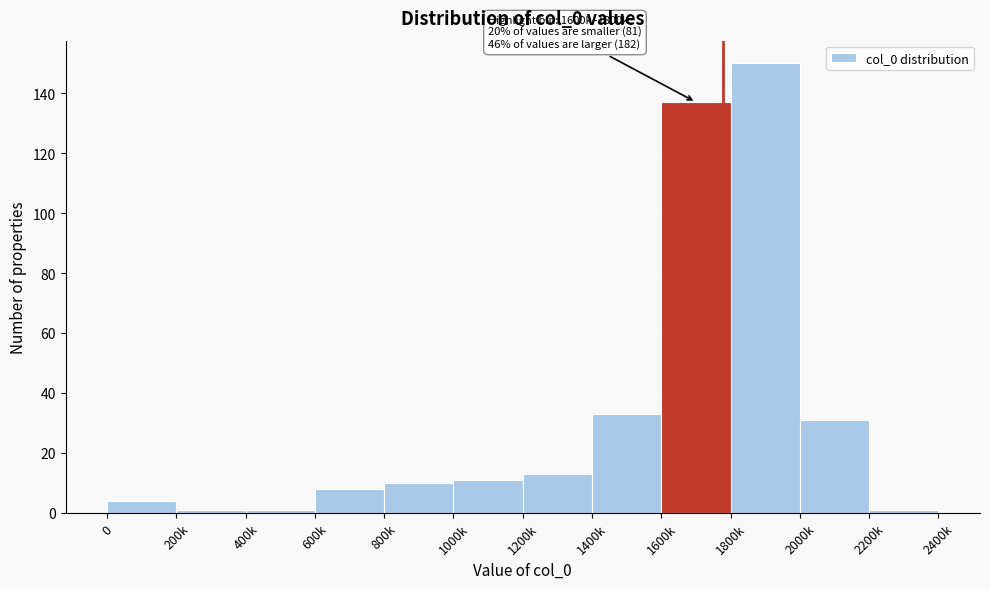

Reading left to right, extract all data points from this chart.

4	1	1	8	10	11	13	33	137	150	31	1